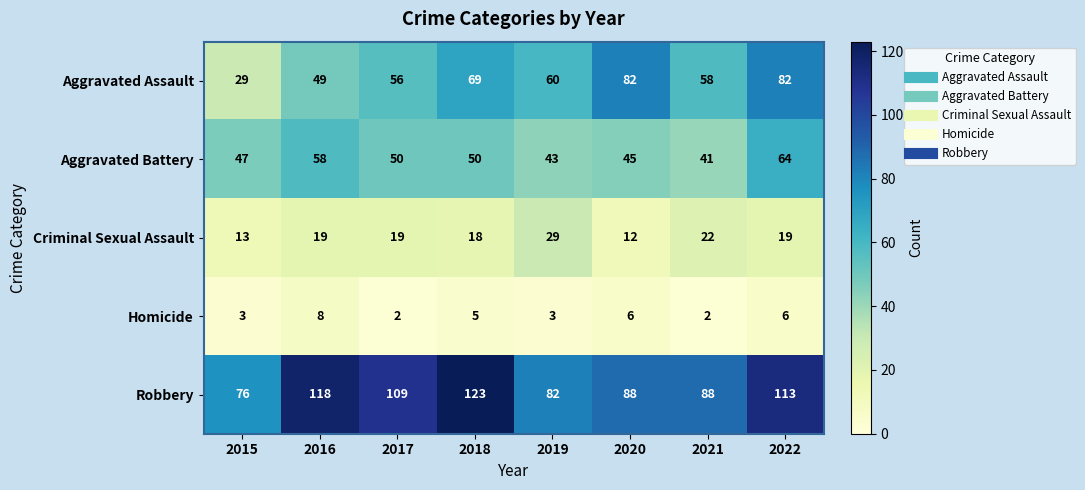

Count the number of categories in the chart.

8